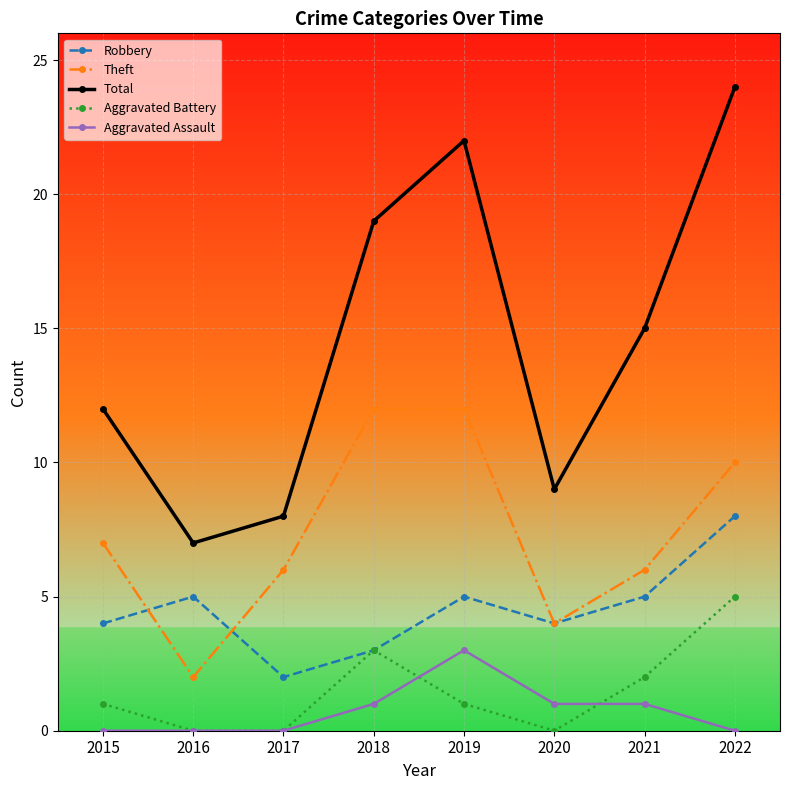

True or false: Aggravated Battery has a value of 2 at 2015.

False